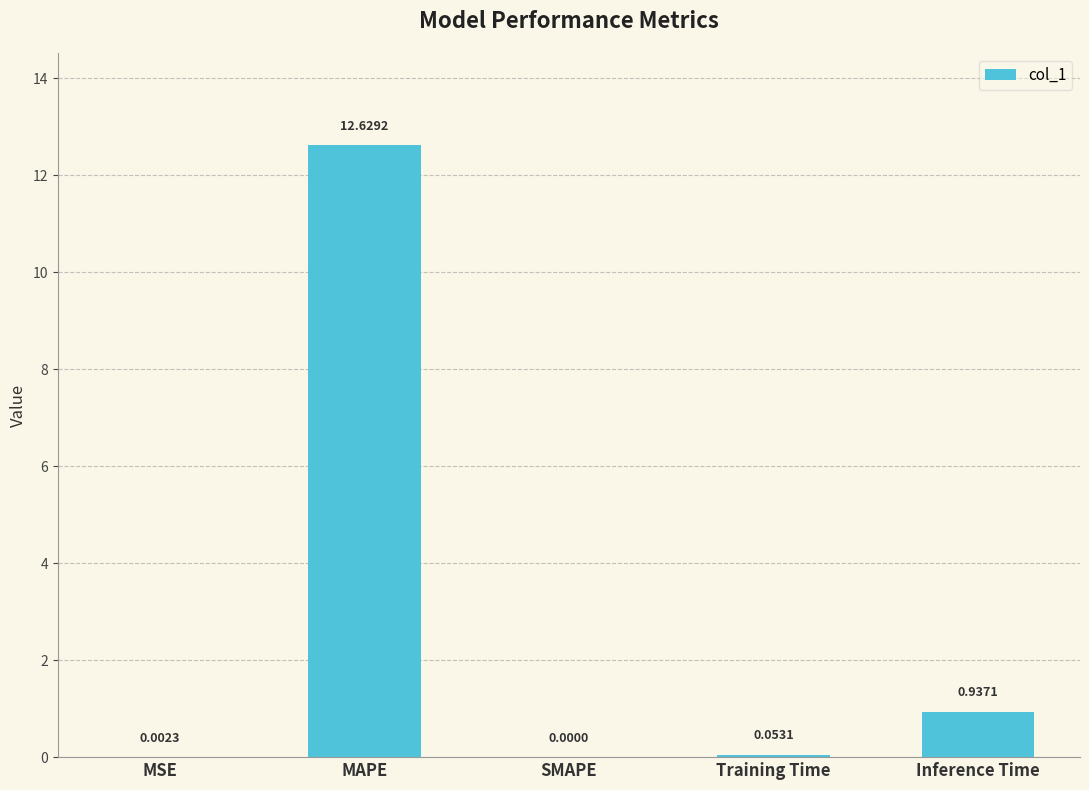

What is the sum of all values?

13.6